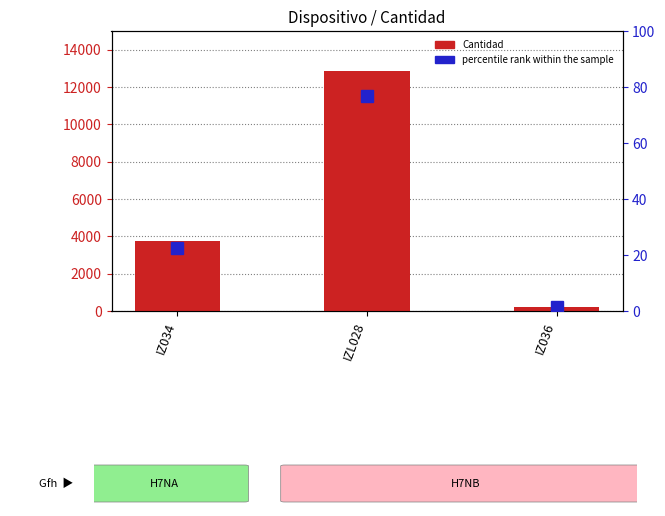

How many categories are shown in the chart?

3